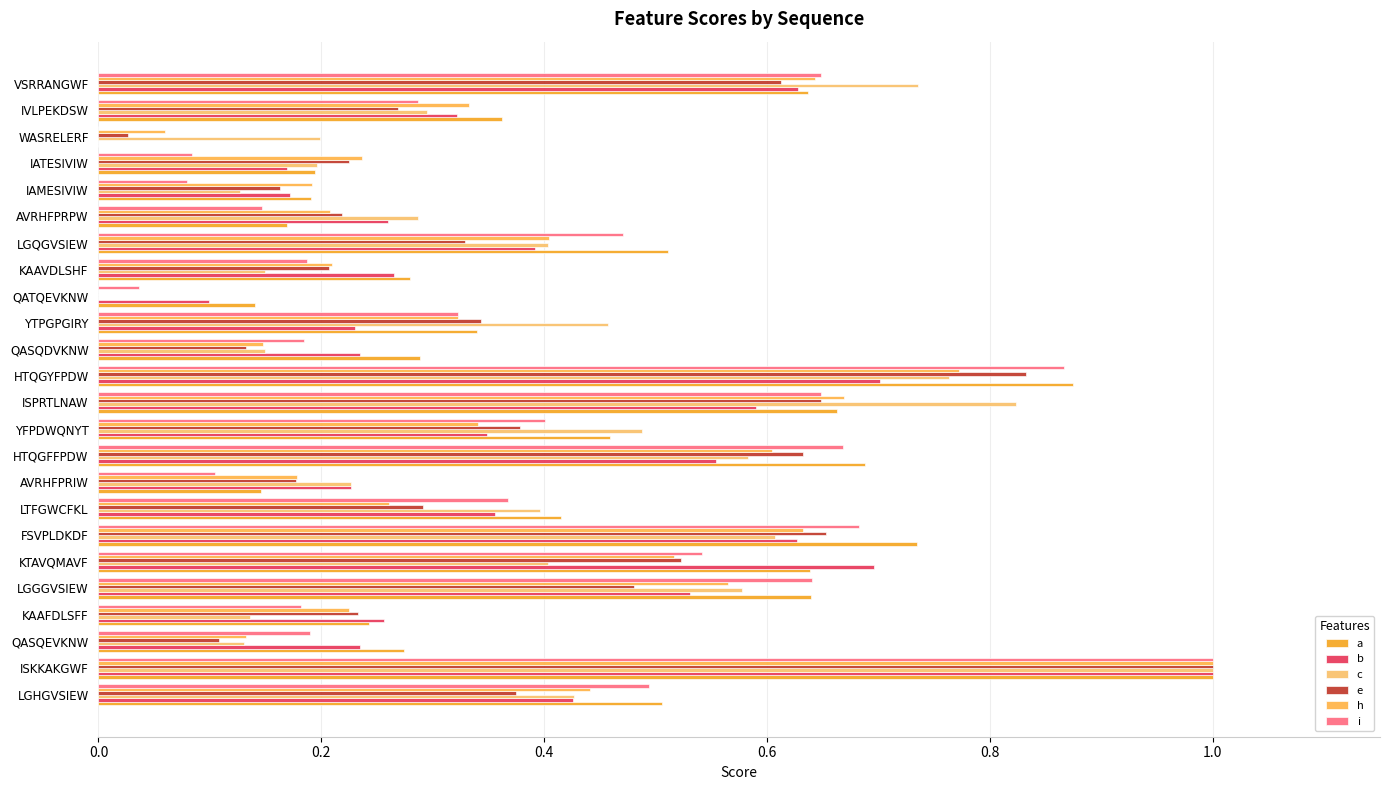

How many data points in h are above 0?

23